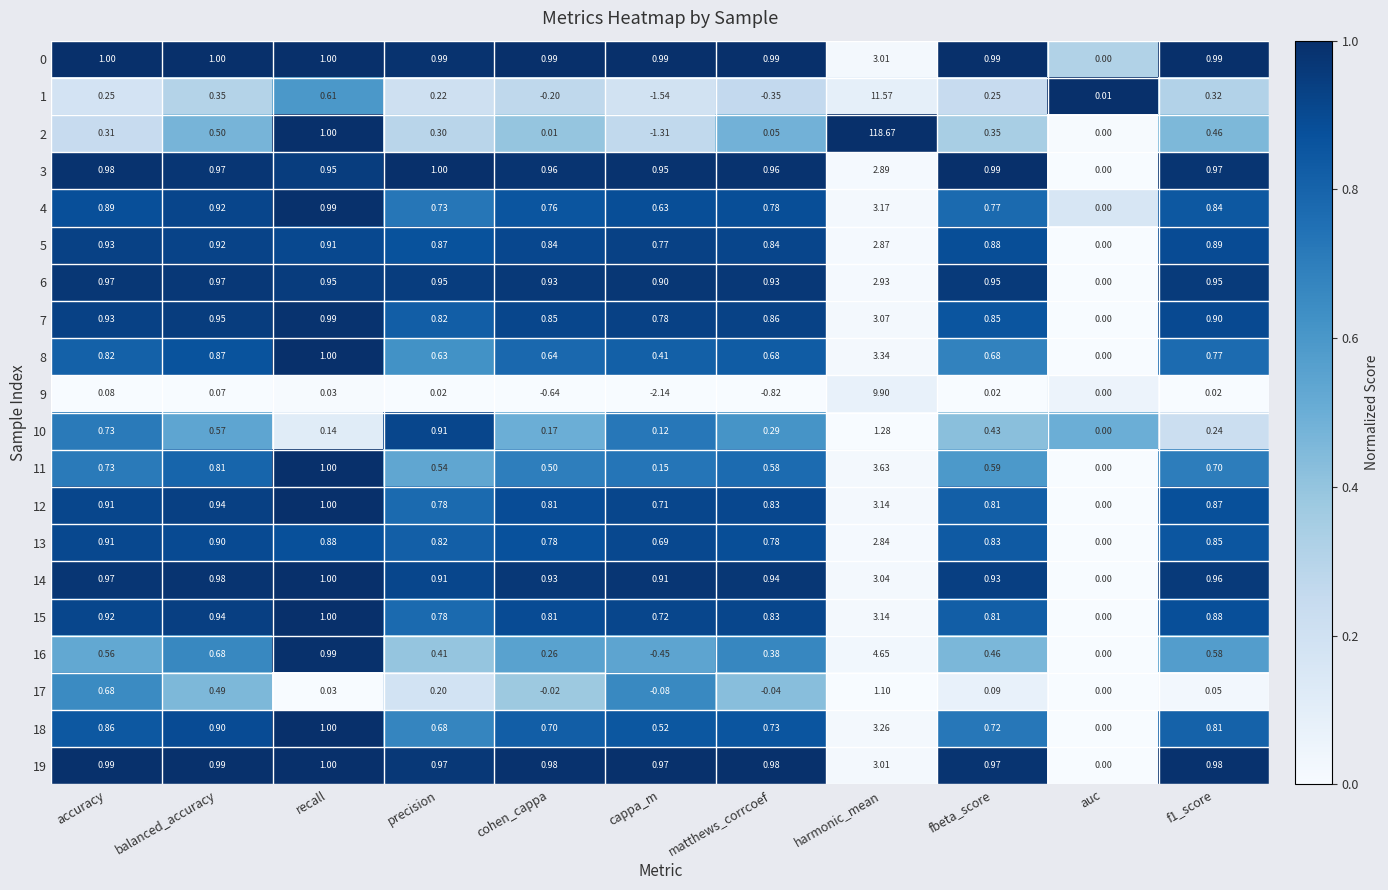

What is the difference between the highest and lowest values at precision?

1.0